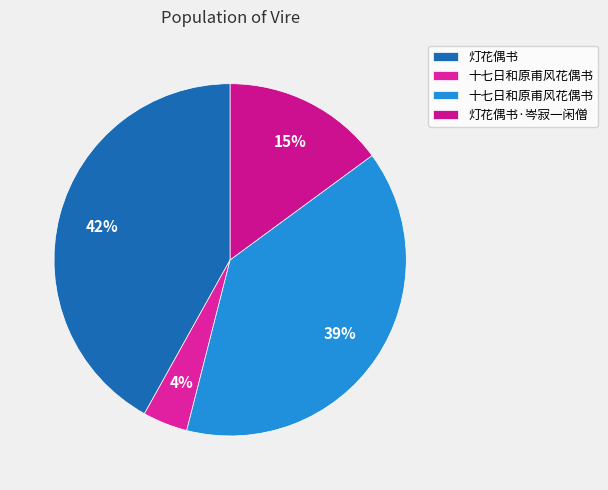

Count the number of slices in the pie.

4